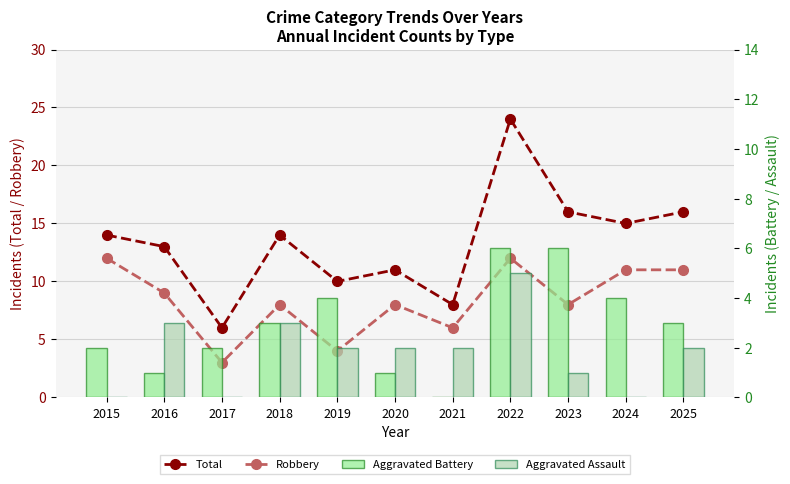

Reading left to right, transcribe all the data shown in this chart.

Total: 2015=14	2016=13	2017=6	2018=14	2019=10	2020=11	2021=8	2022=24	2023=16	2024=15	2025=16
Robbery: 2015=12	2016=9	2017=3	2018=8	2019=4	2020=8	2021=6	2022=12	2023=8	2024=11	2025=11
Aggravated Battery: 2015=2	2016=1	2017=2	2018=3	2019=4	2020=1	2021=0	2022=6	2023=6	2024=4	2025=3
Aggravated Assault: 2015=0	2016=3	2017=0	2018=3	2019=2	2020=2	2021=2	2022=5	2023=1	2024=0	2025=2